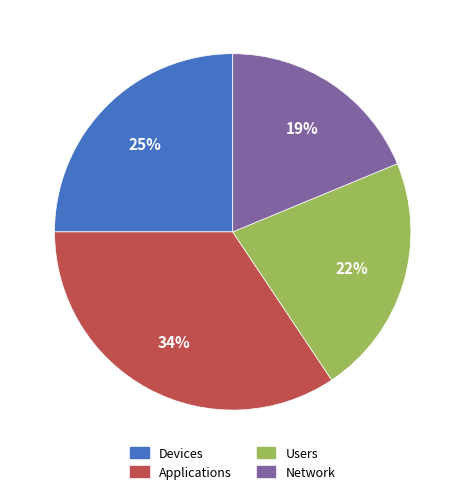

Rank the categories by value from highest to lowest.

Applications, Devices, Users, Network